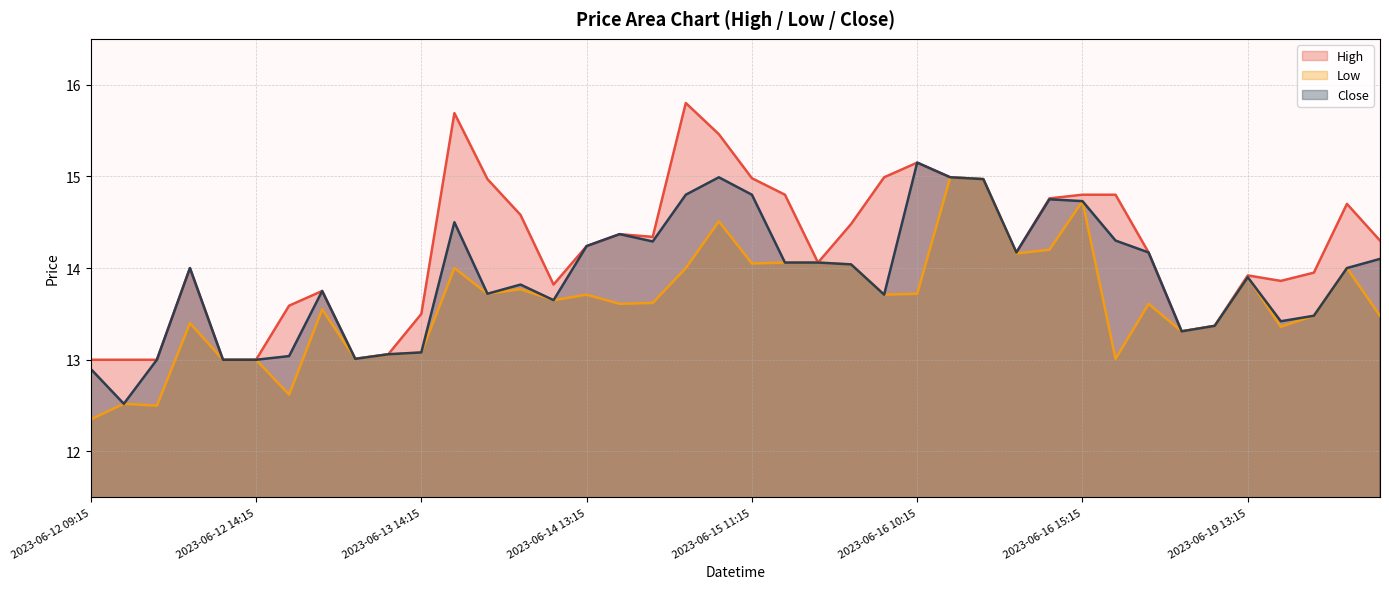

What is the sum of the Low values at 2023-06-13 14:15 and 2023-06-20 10:15?

26.6